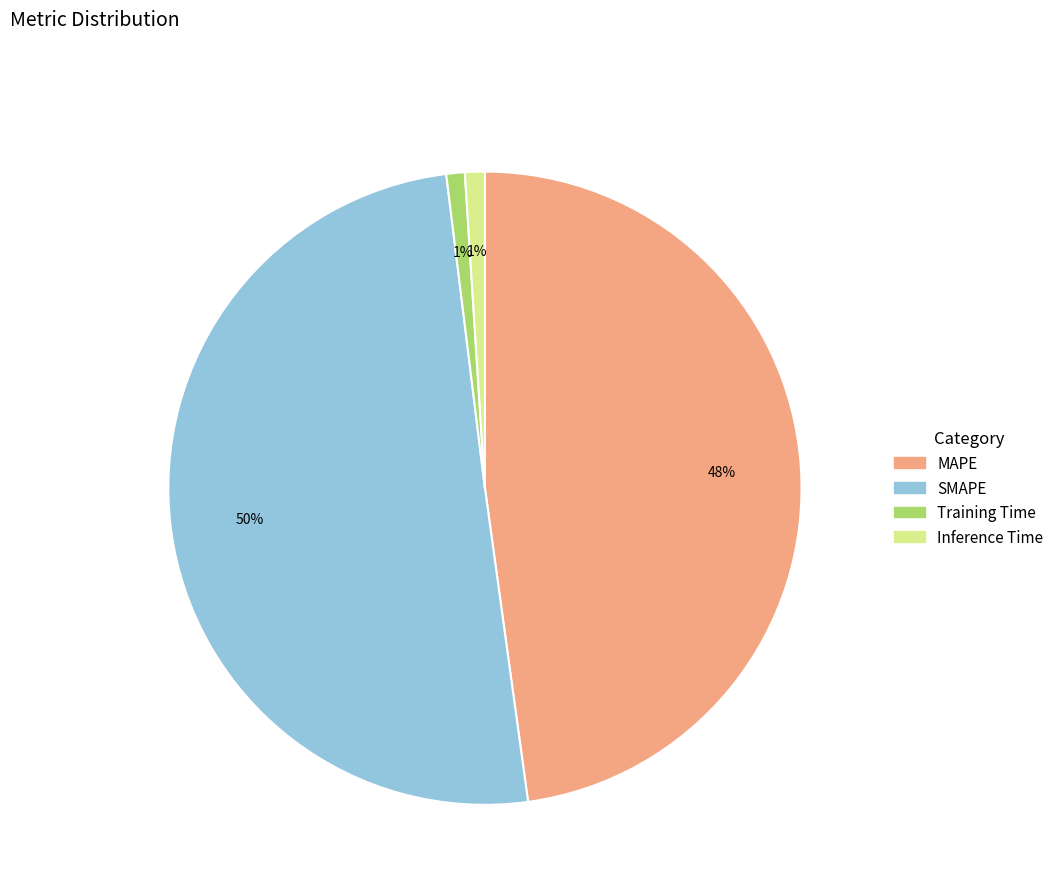

To the nearest percent, what is the difference between the largest and smallest slice percentages?

49%